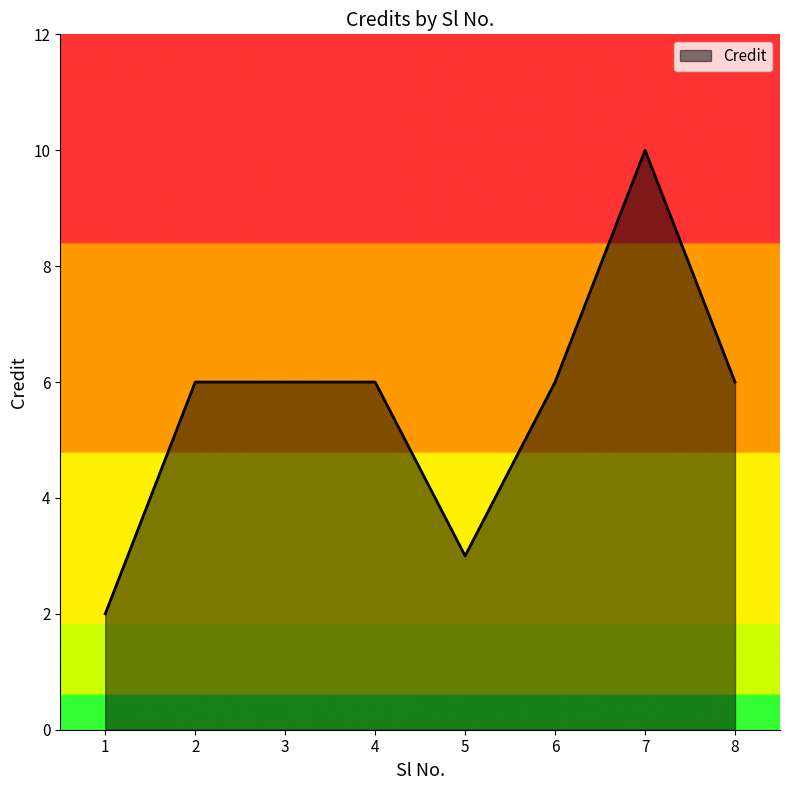

What is the difference between the second highest and second lowest values?

3